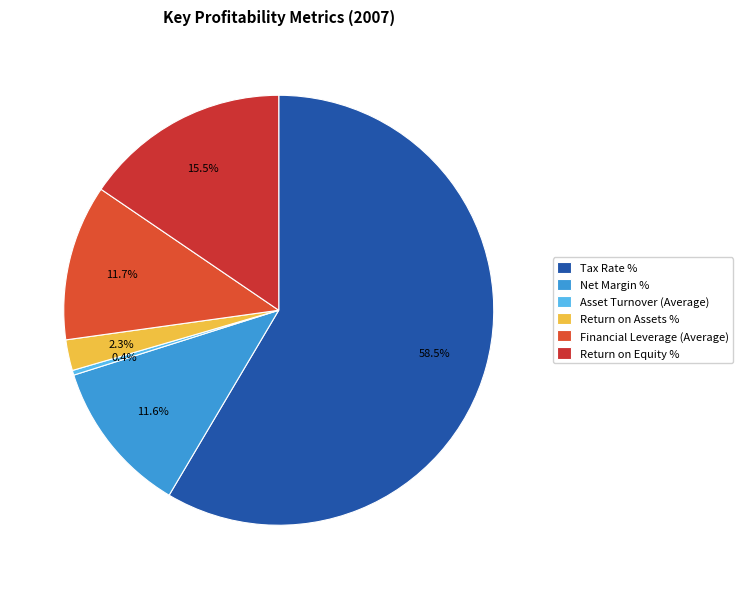

To the nearest percent, what percentage of the pie is Net Margin %?

12%